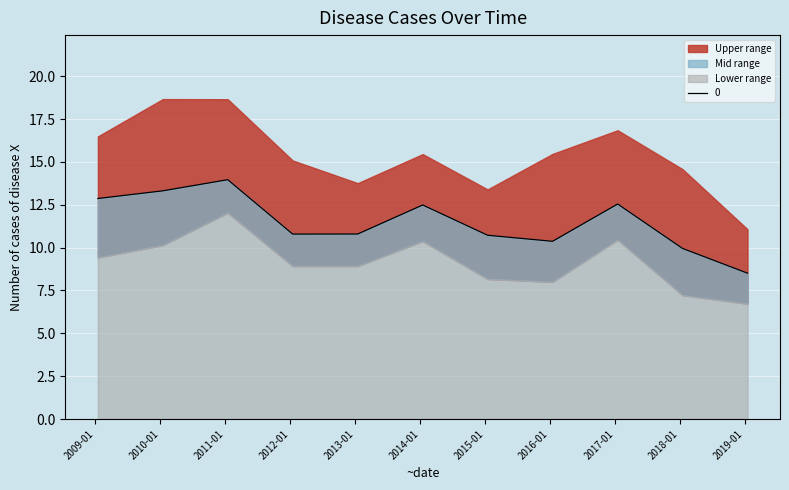

True or false: there are more than 1 points higher than both neighbors.

True